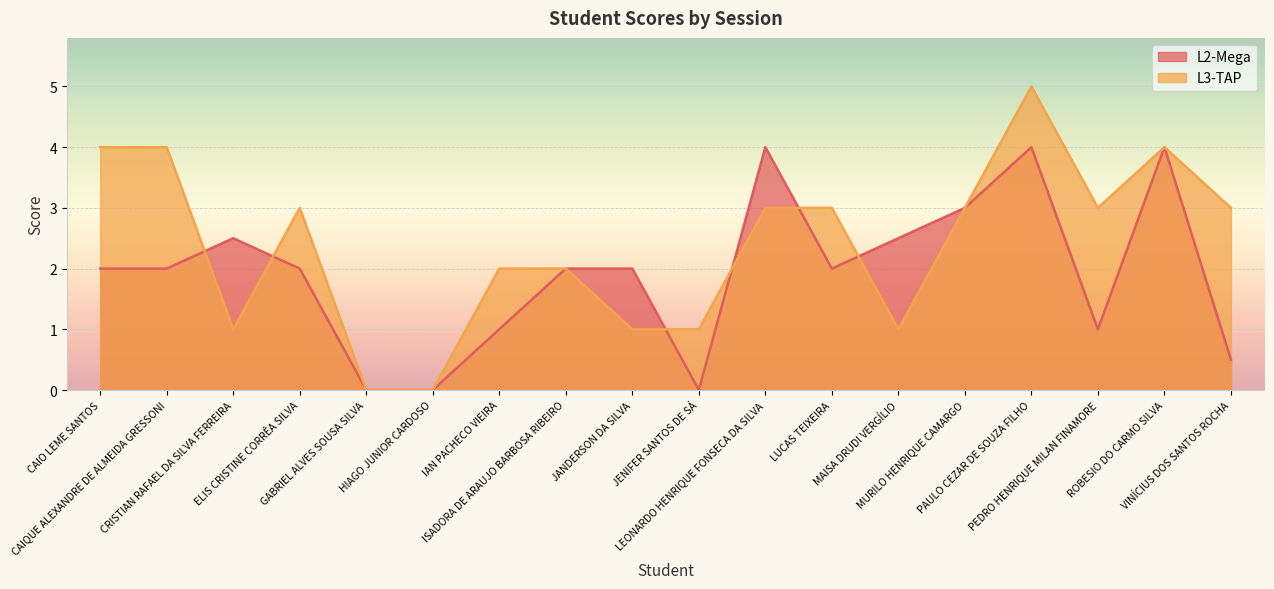

What are all the series names shown in the legend?

L2-Mega, L3-TAP